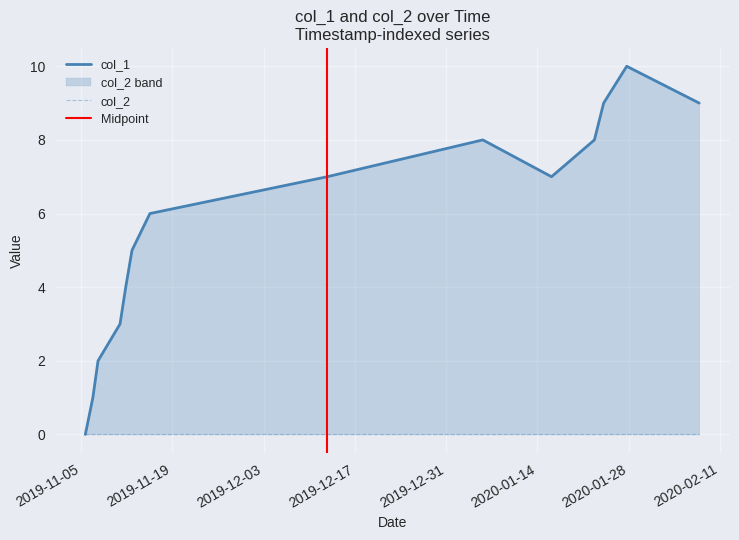

Which has a higher value, 2020-01-28 or 2019-11-19?

2020-01-28